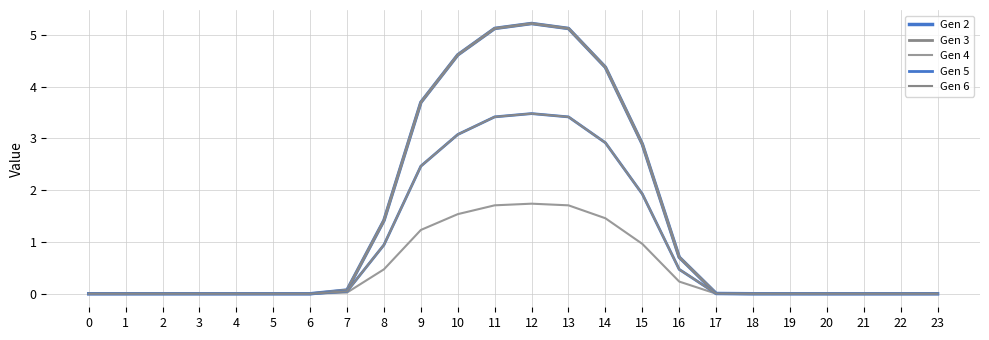

Between 11 and 23, which series saw the biggest shift?

Gen 2